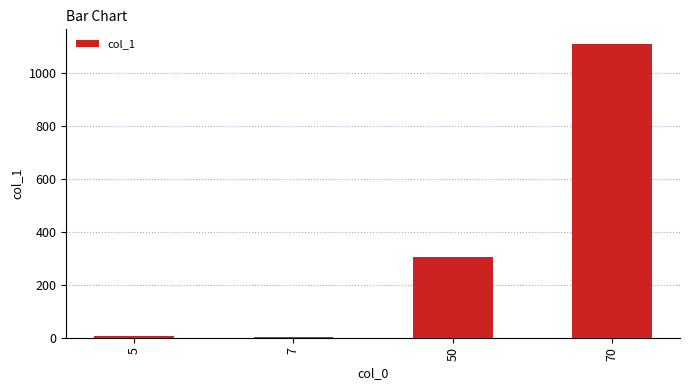

Are the bars horizontal?

No